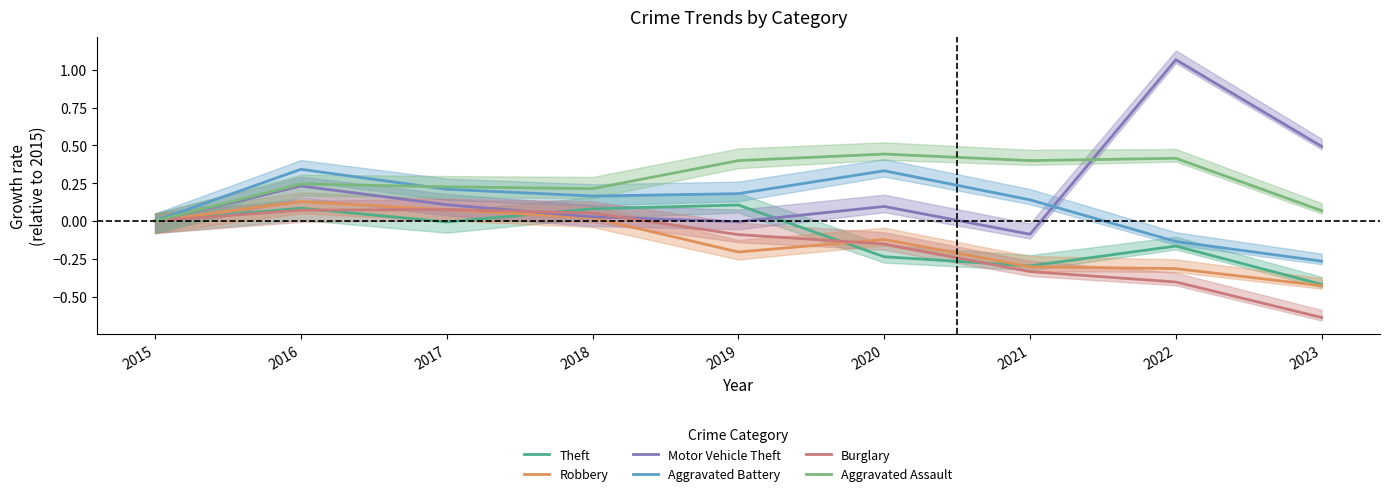

True or false: Aggravated Assault and Robbery intersect in this chart.

False